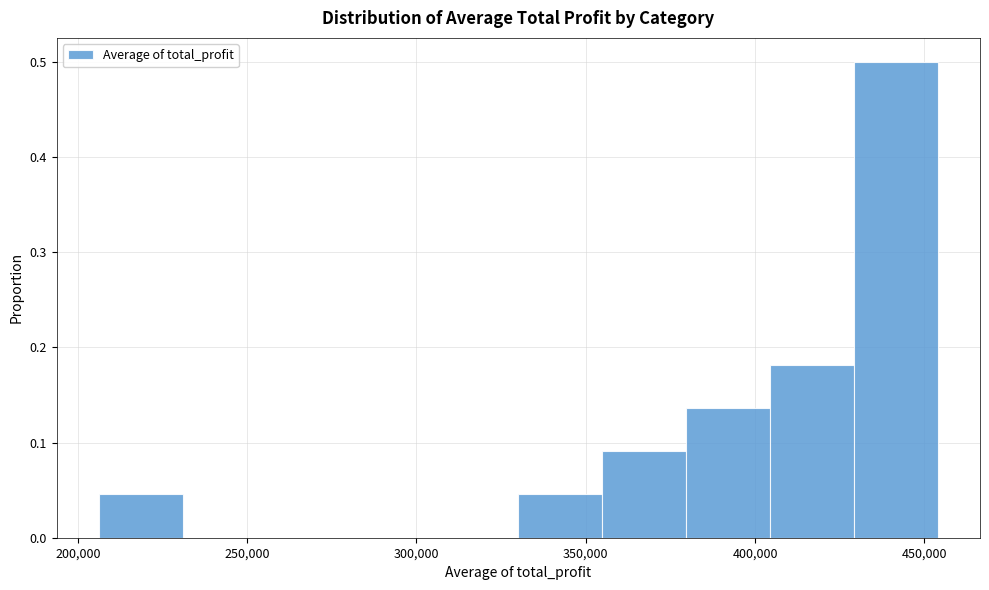

What is the height of the bar covering 405000 to 430000 on the x-axis? Neither the bar edges nor the heights are printed on the chart, so give them approximately, as read against the axes.

0.18